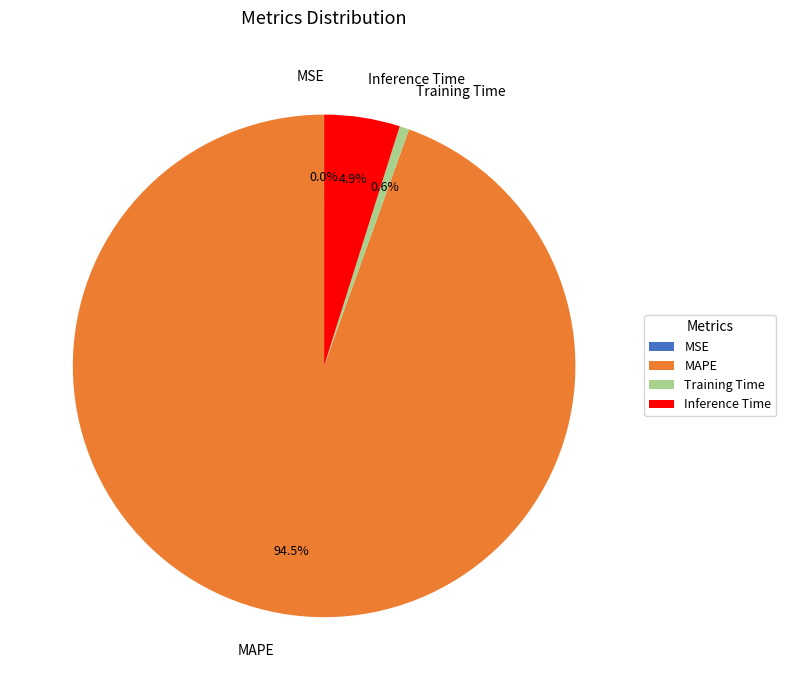

Which slice is the largest?

MAPE